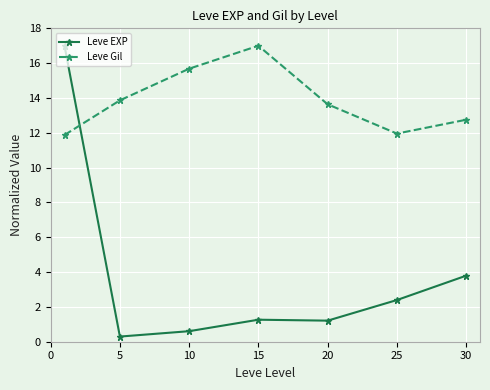

How many lines are shown in the chart?

2